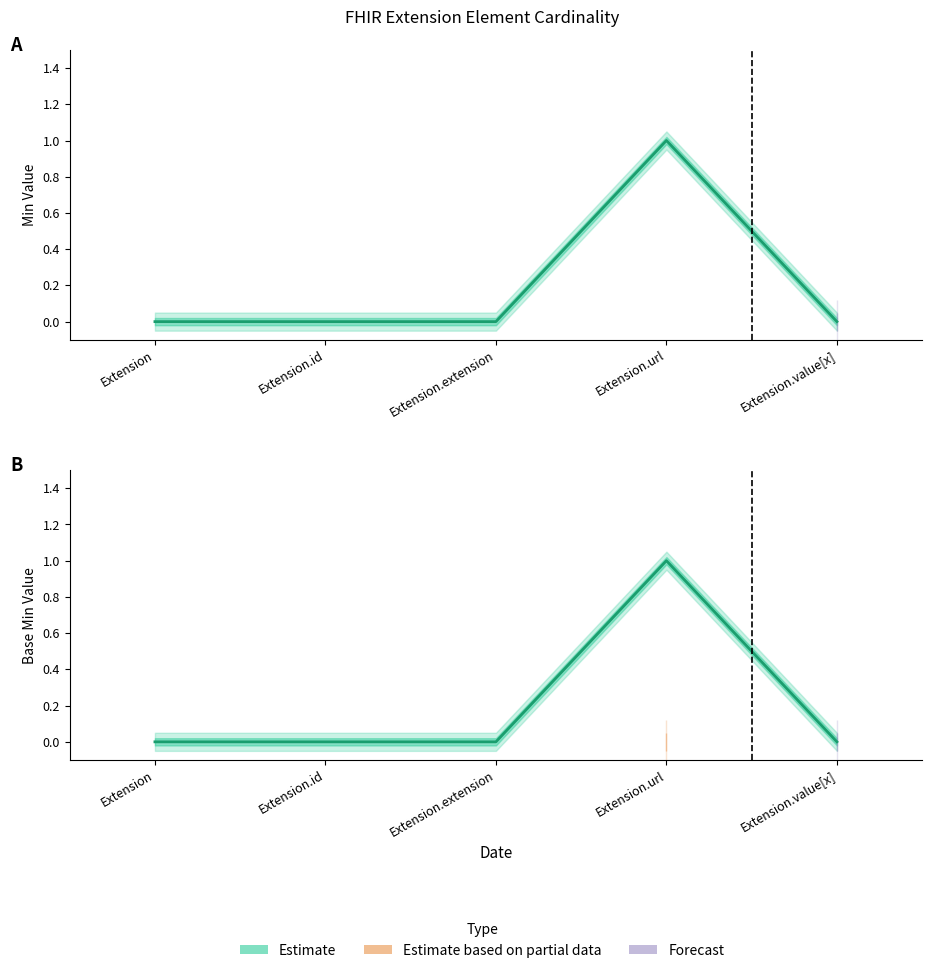

Is the value of Base Min at Extension greater than the value of Min at Extension.value[x]?

No